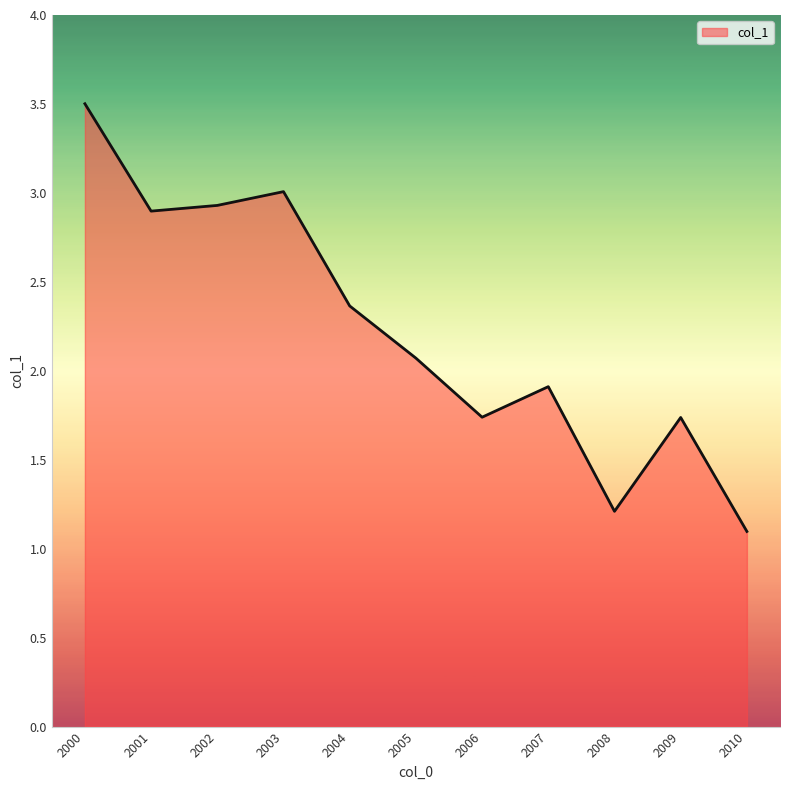

True or false: the data shows 3.1 at 2006.

False